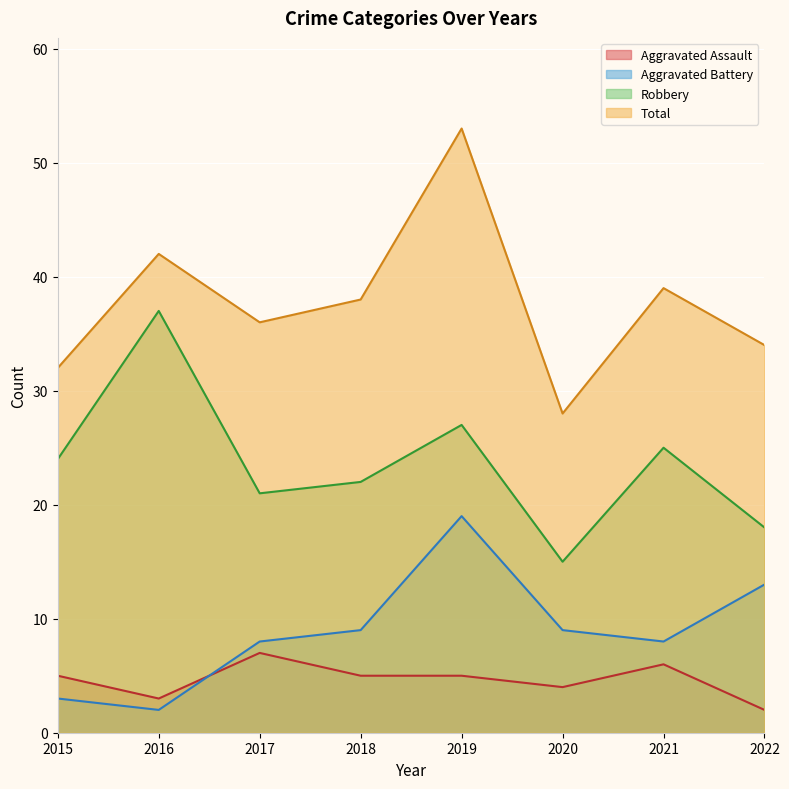

At which label does Total reach its peak?

2019